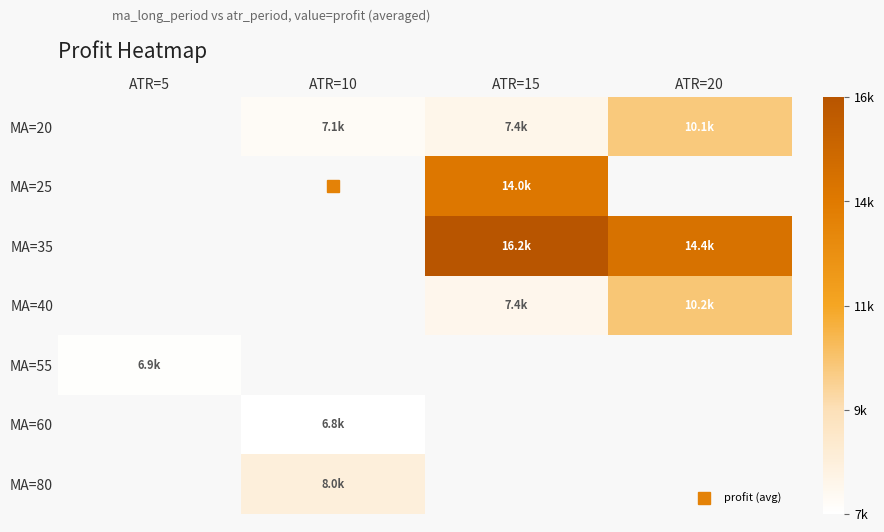

How many data points does each series have?

4